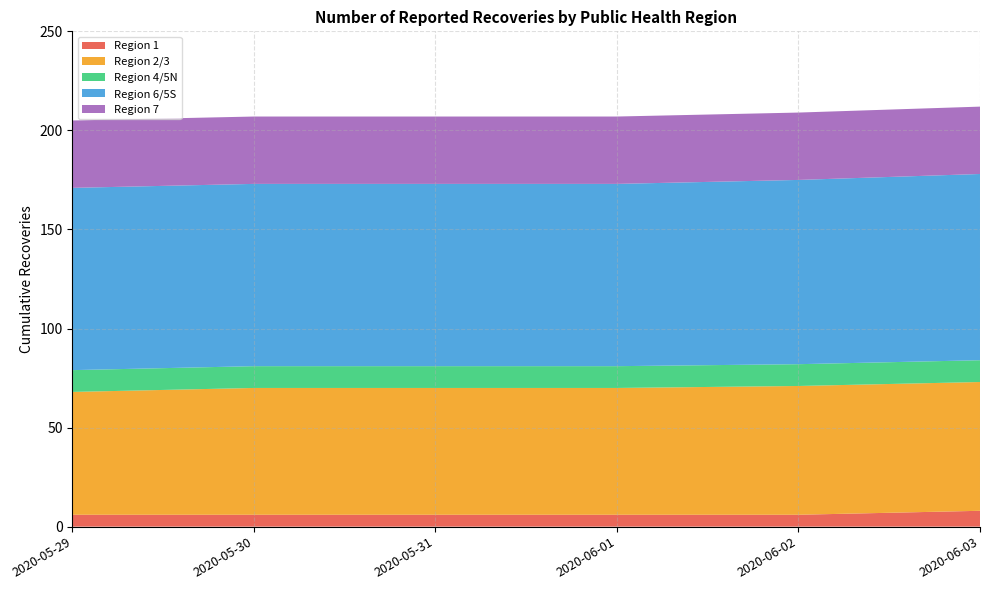

What is the minimum value for Region 1?

6